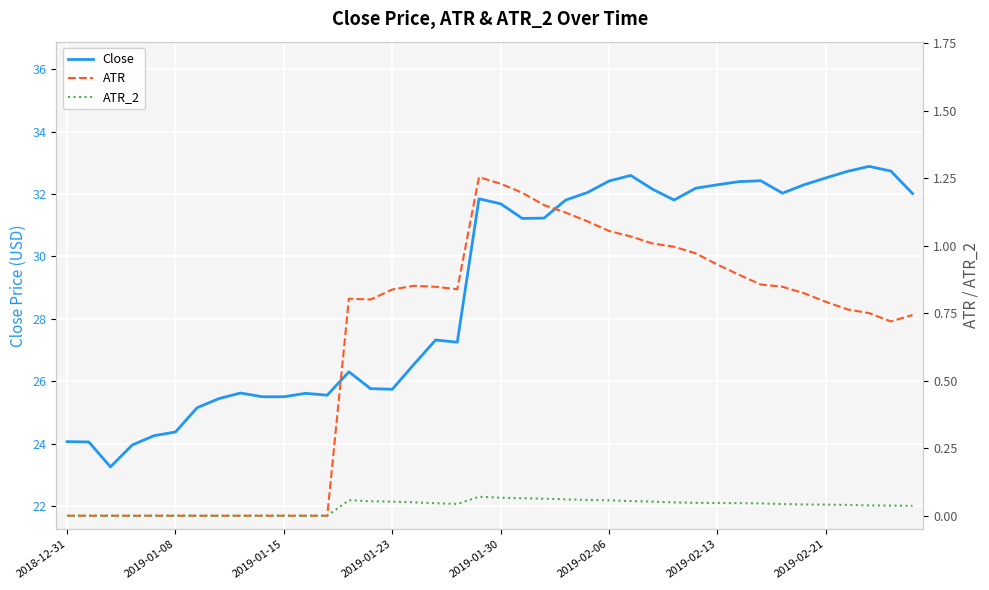

How many series are shown in this chart?

3